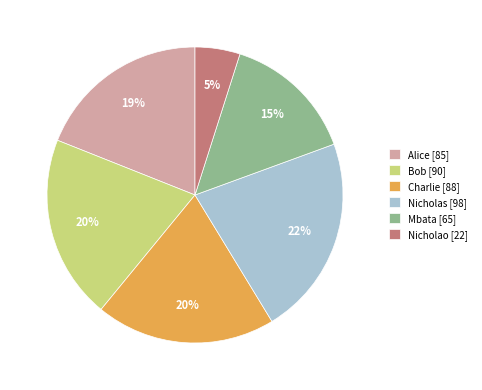

What is the smallest slice in the pie chart?

Nicholao [22]